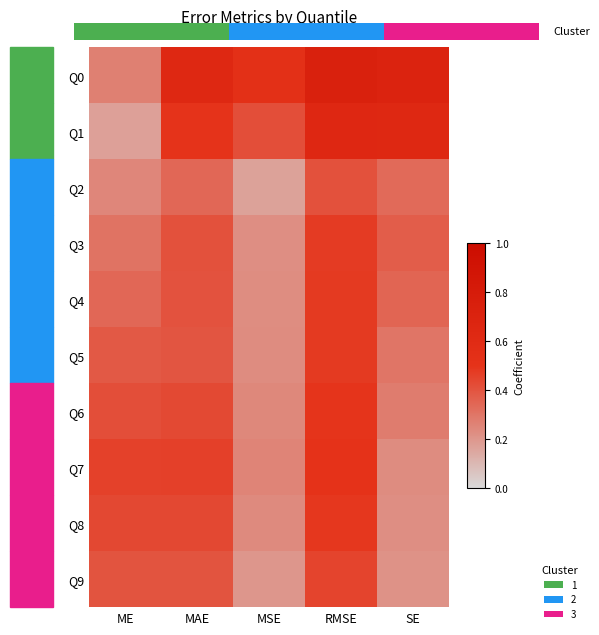

What is the total value across all series at MSE?

2.7